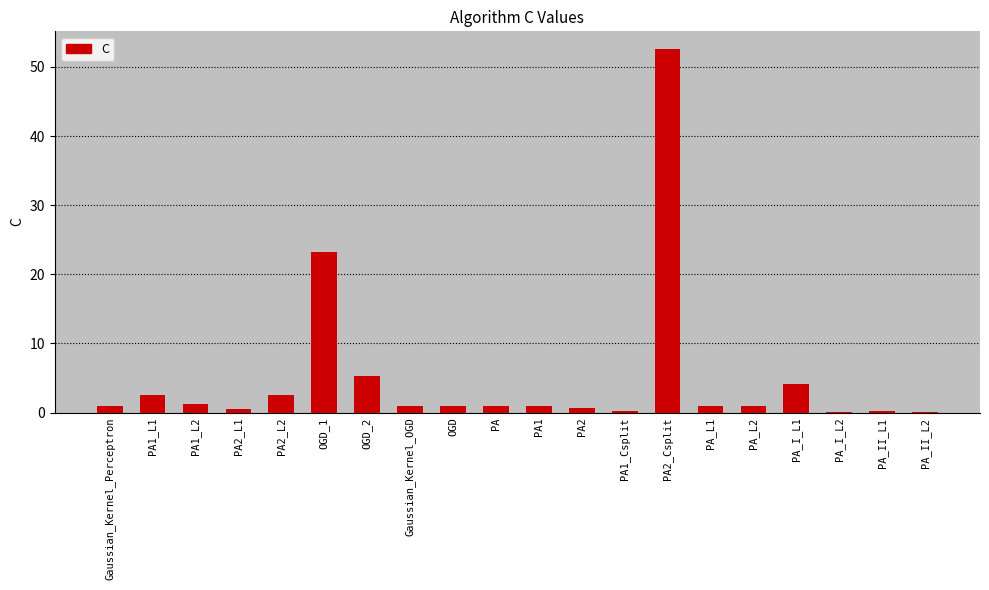

Are the bars grouped side by side (vs. stacked)?

No